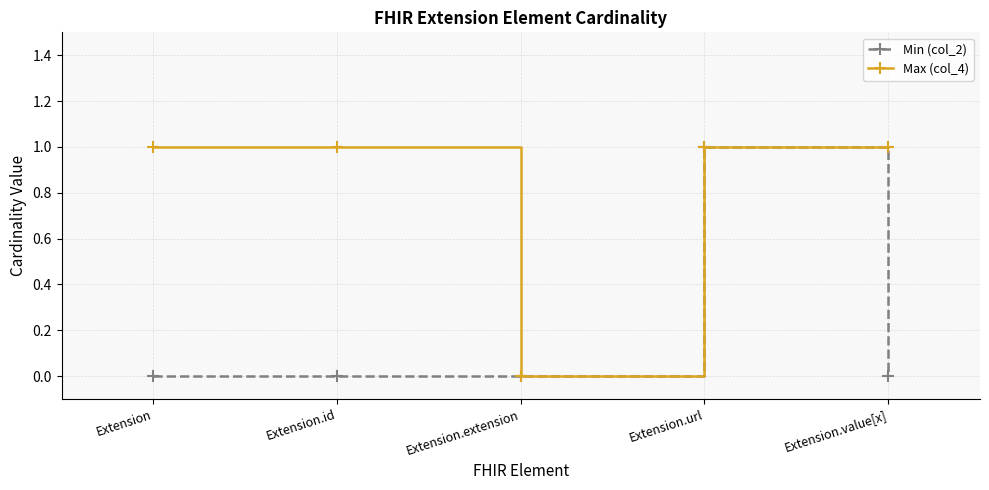

Reading right to left, transcribe all the data shown in this chart.

Min (col_2): Extension.value[x]=0	Extension.url=1	Extension.extension=0	Extension.id=0	Extension=0
Max (col_4): Extension.value[x]=1	Extension.url=1	Extension.extension=0	Extension.id=1	Extension=1